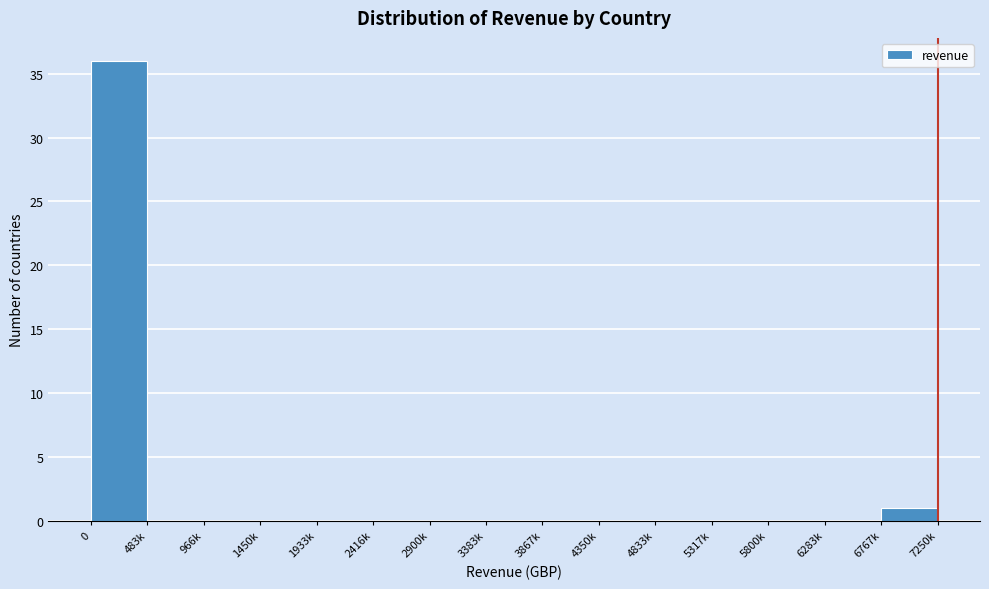

Reading left to right, what are all the values shown in this chart?

0=36	483k=0	966k=0	1450k=0	1933k=0	2416k=0	2900k=0	3383k=0	3867k=0	4350k=0	4833k=0	5317k=0	5800k=0	6283k=0	6767k=1